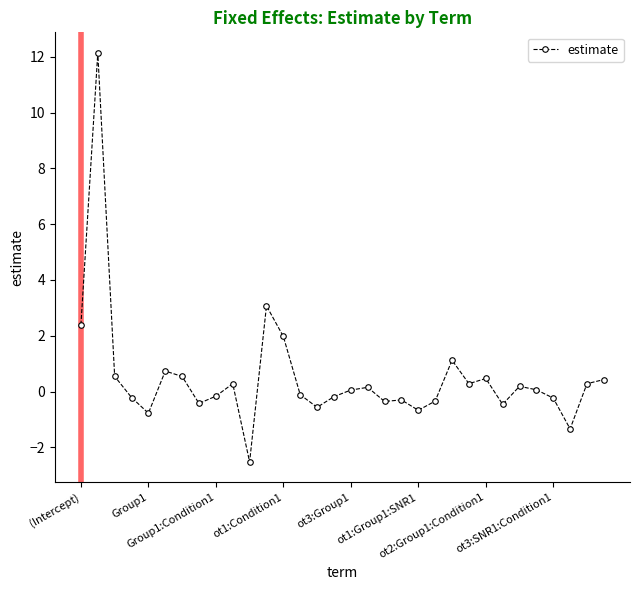

True or false: the data has more than 1 interior local peaks.

True